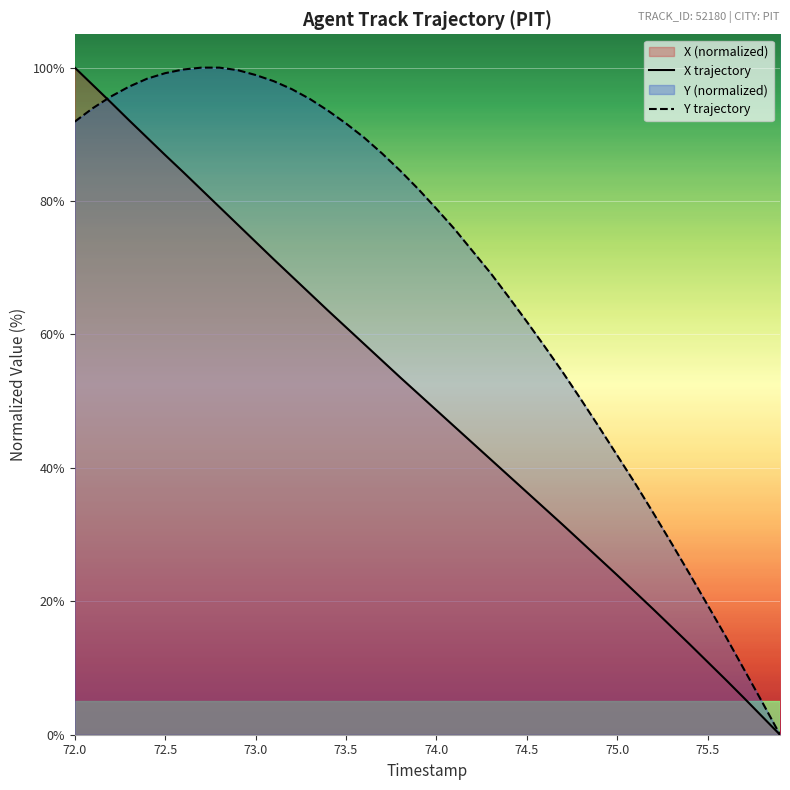

Rank the series by their maximum value, from lowest to highest.

X, Y